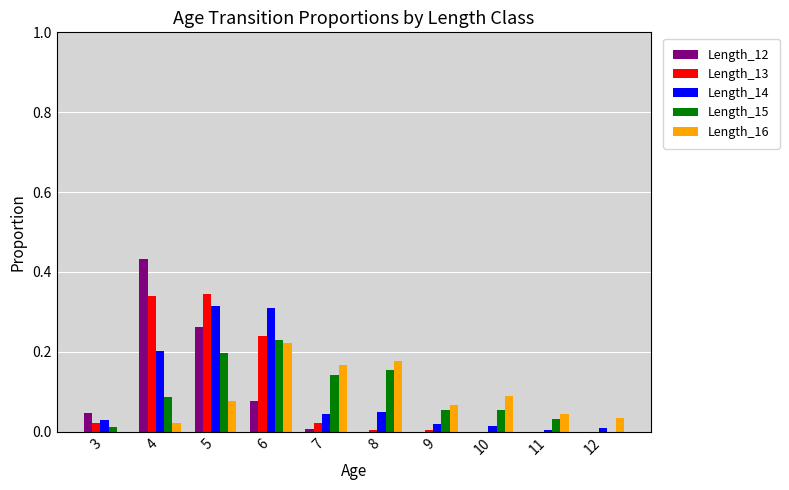

How many positive values does the Length_15 series have?

9